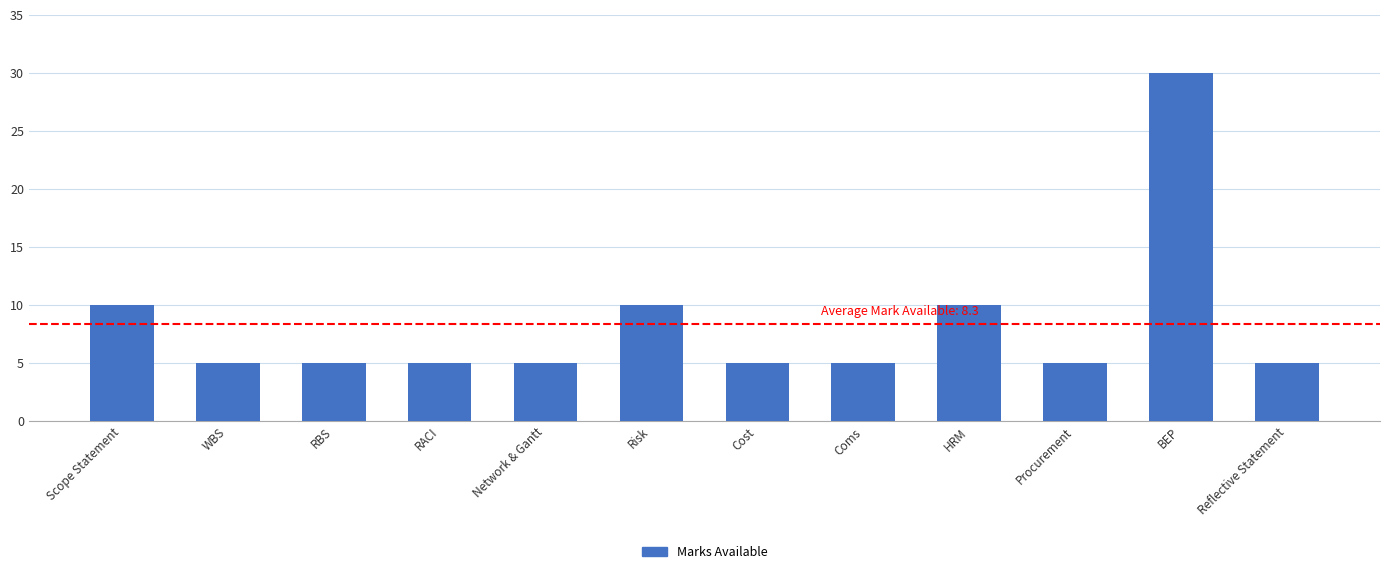

What is the greatest value displayed?

30